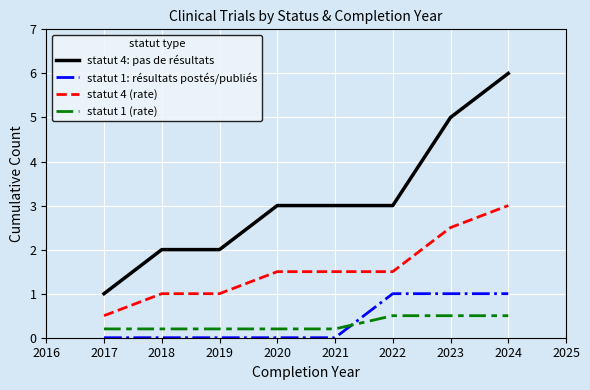

What is the highest value of the statut 4: pas de résultats series?

6.0